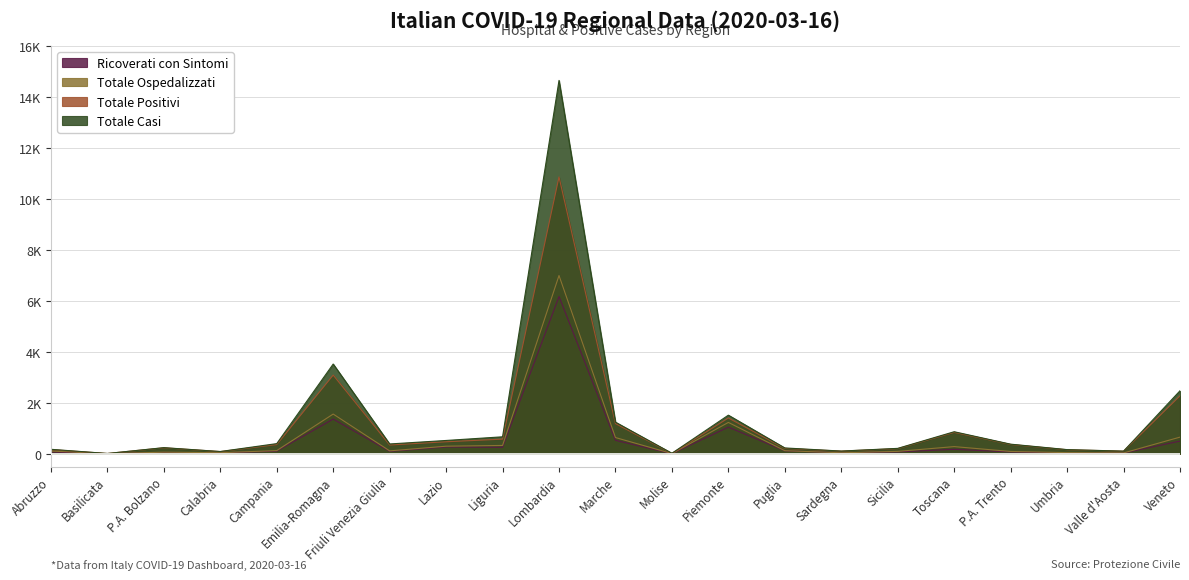

At which category is the sum across all series the highest?

Lombardia